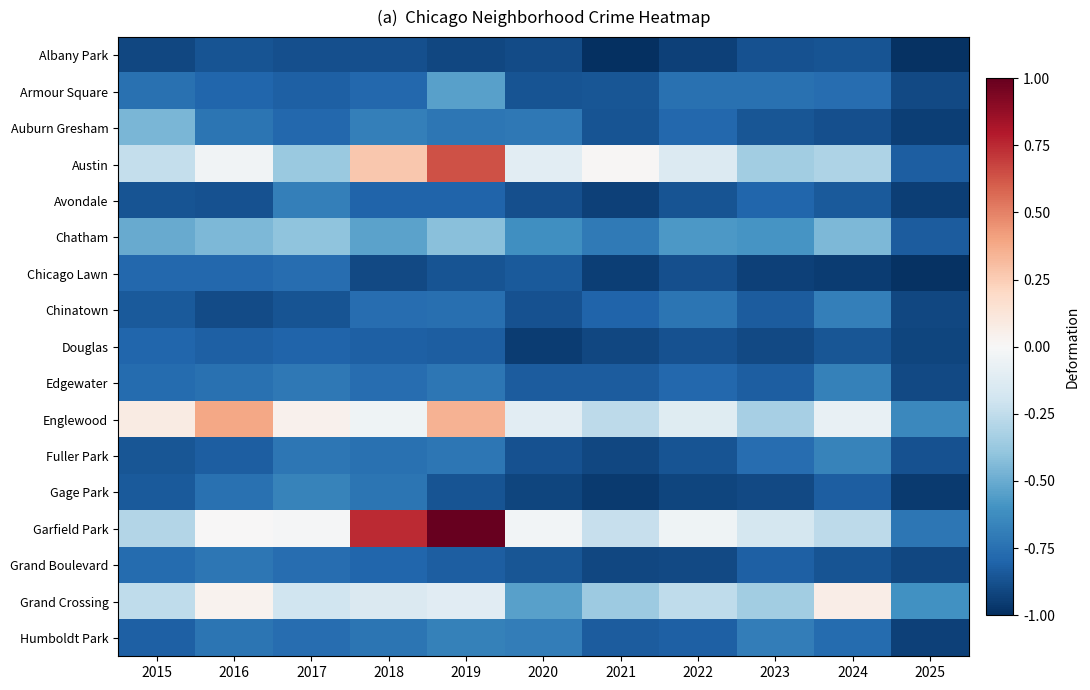

Which has a higher value, 2018 or 2016?

2016